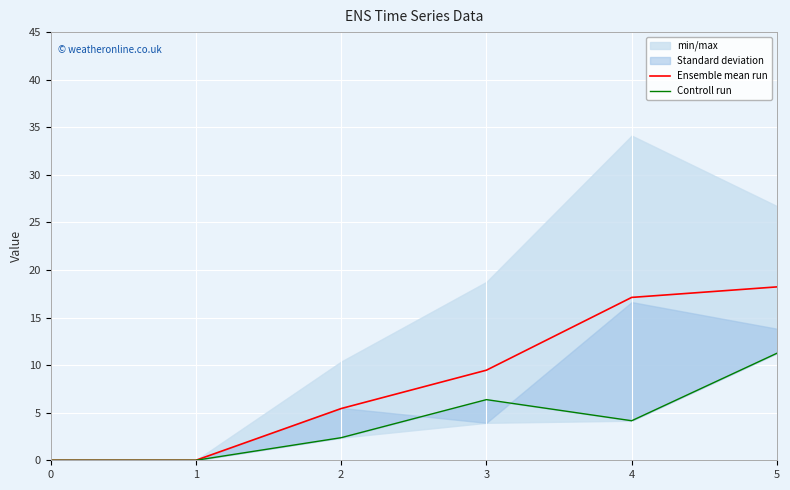

Is it true that Controll run equals 6.8 at 4?

False